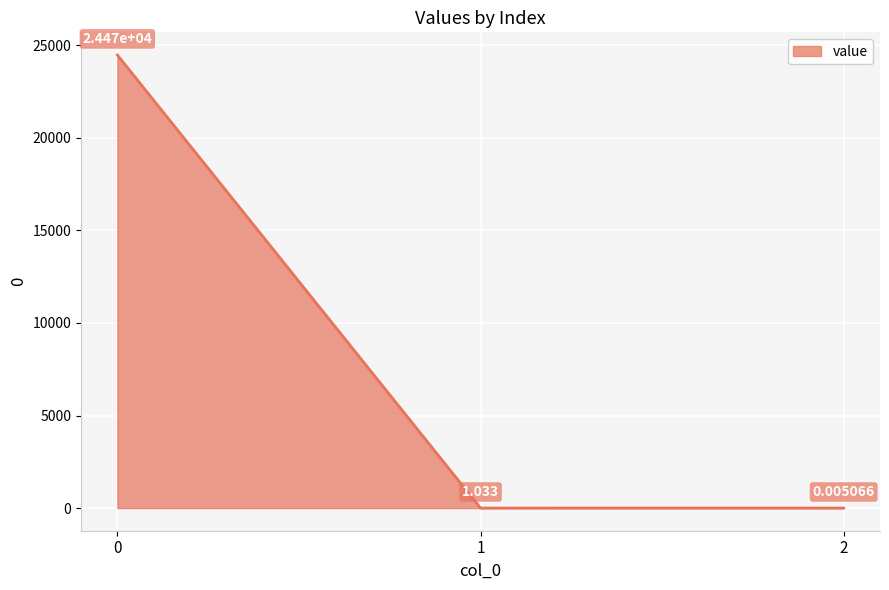

What is the sum of all values?

24475.4